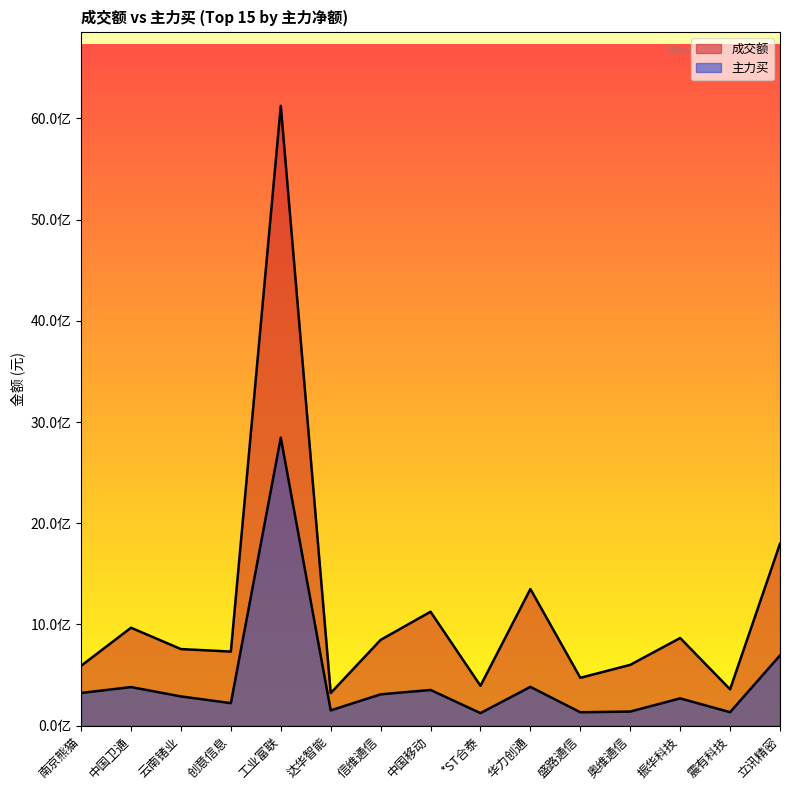

What is the total value across all series at 云南锗业?

1046691796